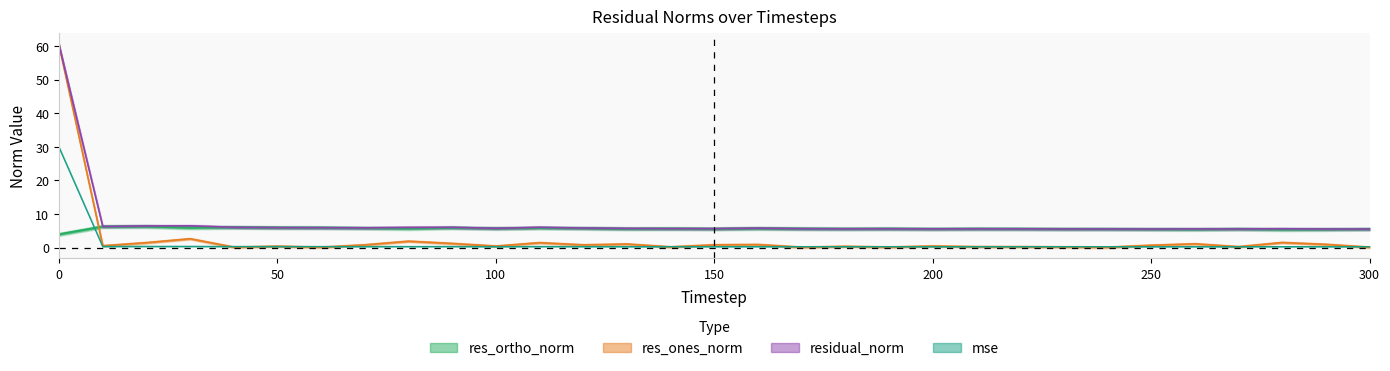

Where do res_ones_norm and res_ortho_norm first cross each other?

0 and 10